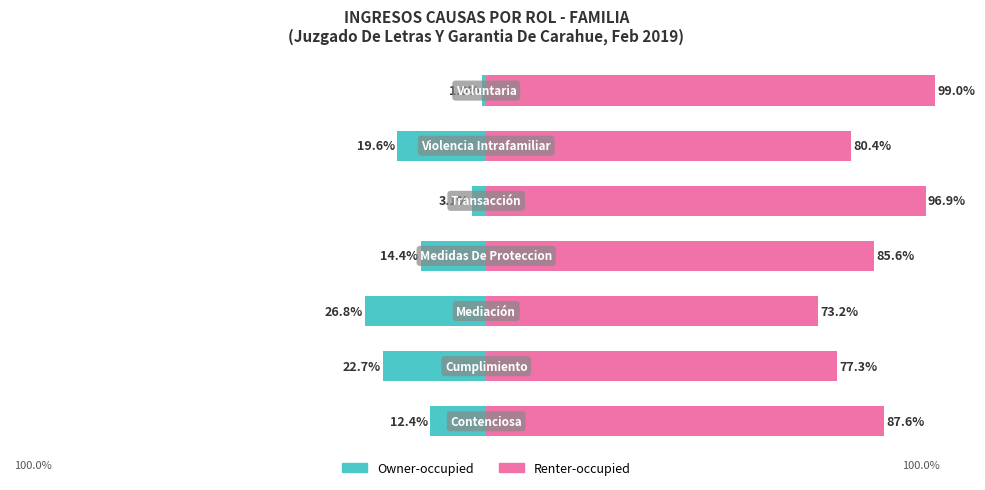

How many data points in Renter-occupied are above 85?

4